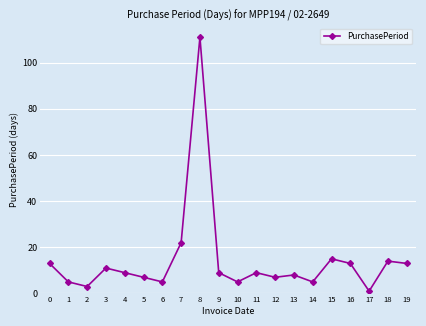

Between 5 and 9, which is larger?

9